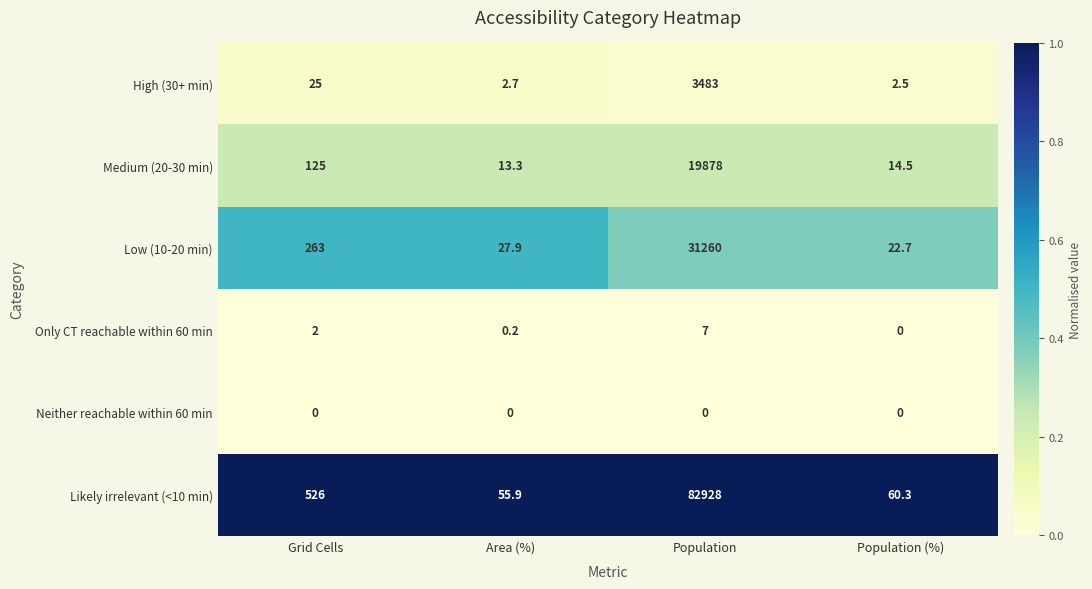

True or false: Likely irrelevant (<10 min) has a value of 168.2 at Grid Cells.

False